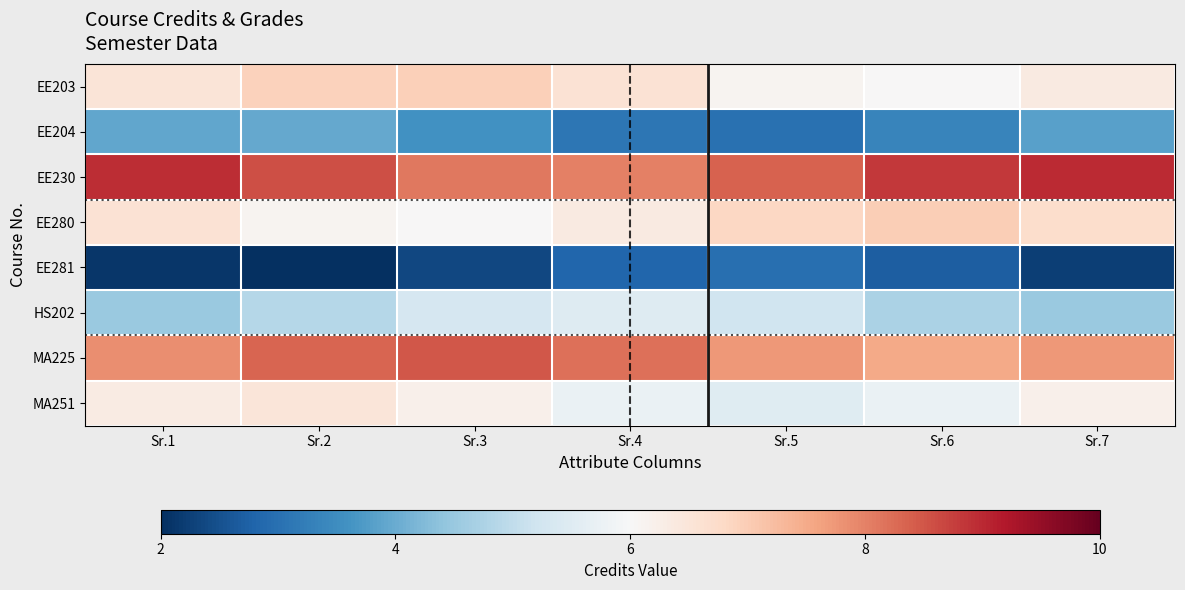

Rank the series by their maximum value, from highest to lowest.

EE230, MA225, EE280, EE203, MA251, HS202, EE204, EE281